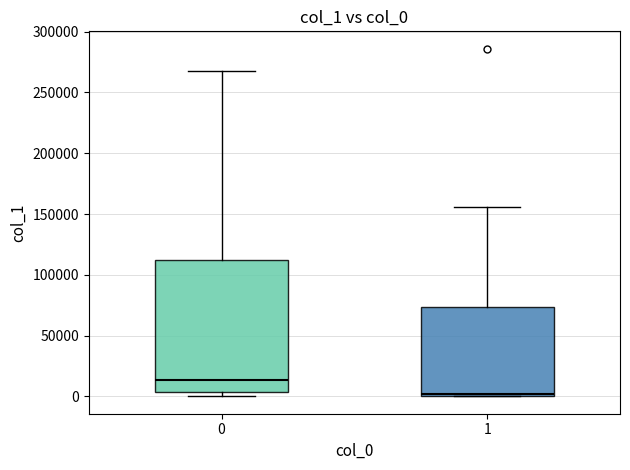

Reading left to right, read every box against the y-axis: the position of its median line, the range the box covers, and the ends of its whiskers. The values are not printed on the chart, so give them approximately, as read against the axis.

0: median 15000, box 5000 to 110000, whiskers 0 to 265000
1: median 0 (just above the box's lower edge), box 0 to 75000, whiskers 0 to 155000